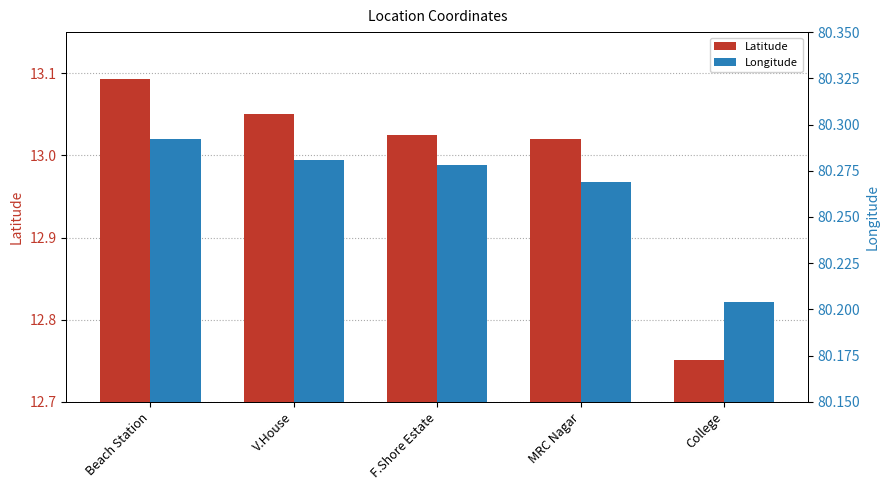

The Latitude series shows 13.1 at Beach Station. True or false?

True